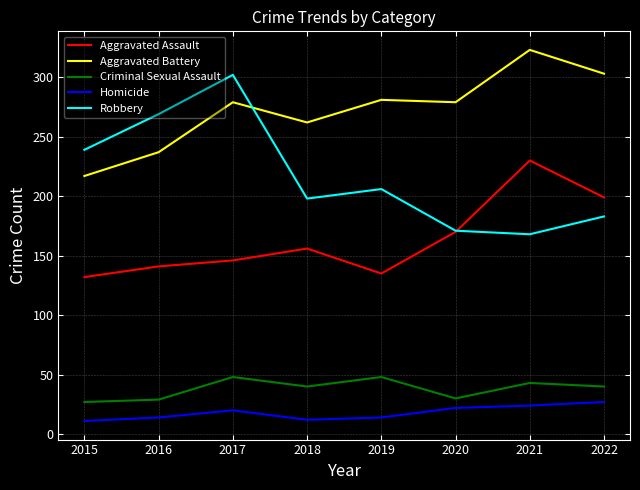

True or false: Robbery and Criminal Sexual Assault cross at least once.

False